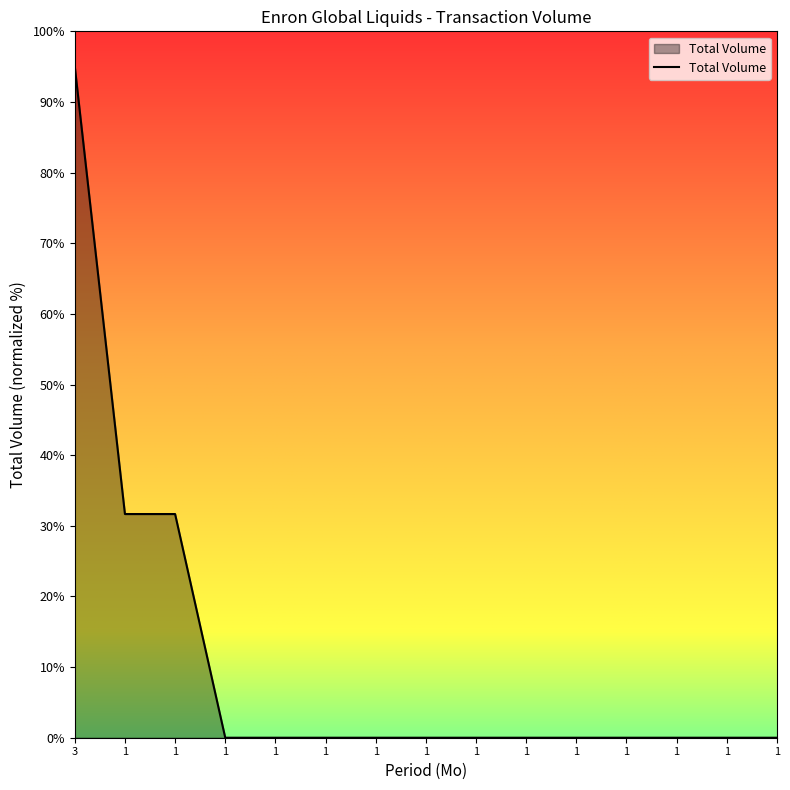

Between 1 and 1, which is larger?

1